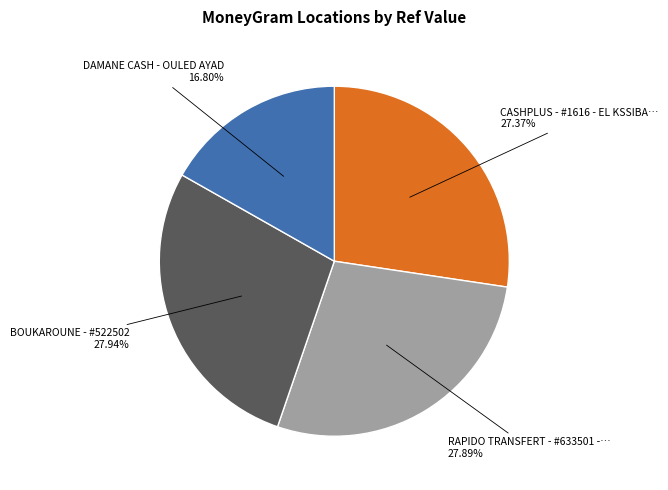

Does any single category account for the majority?

No